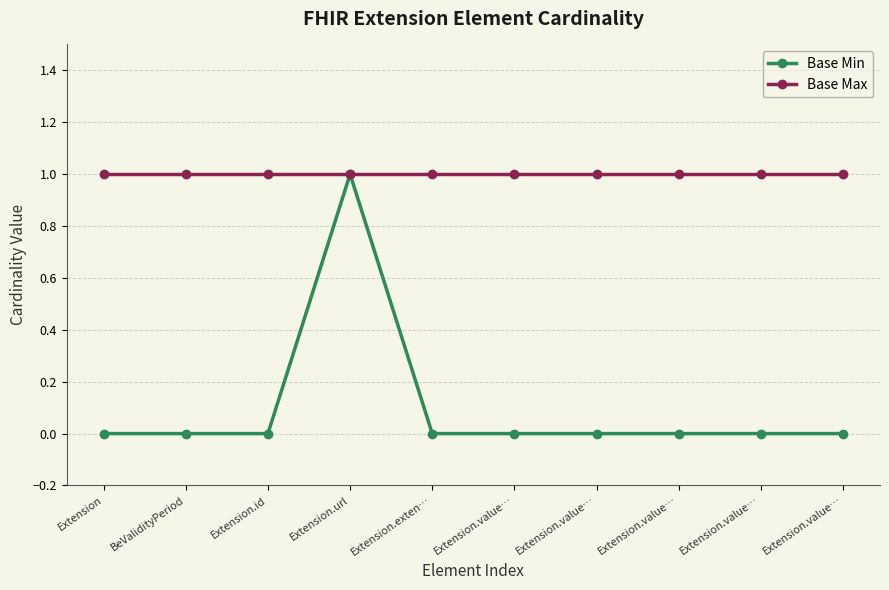

True or false: Base Max and Base Min intersect in this chart.

False